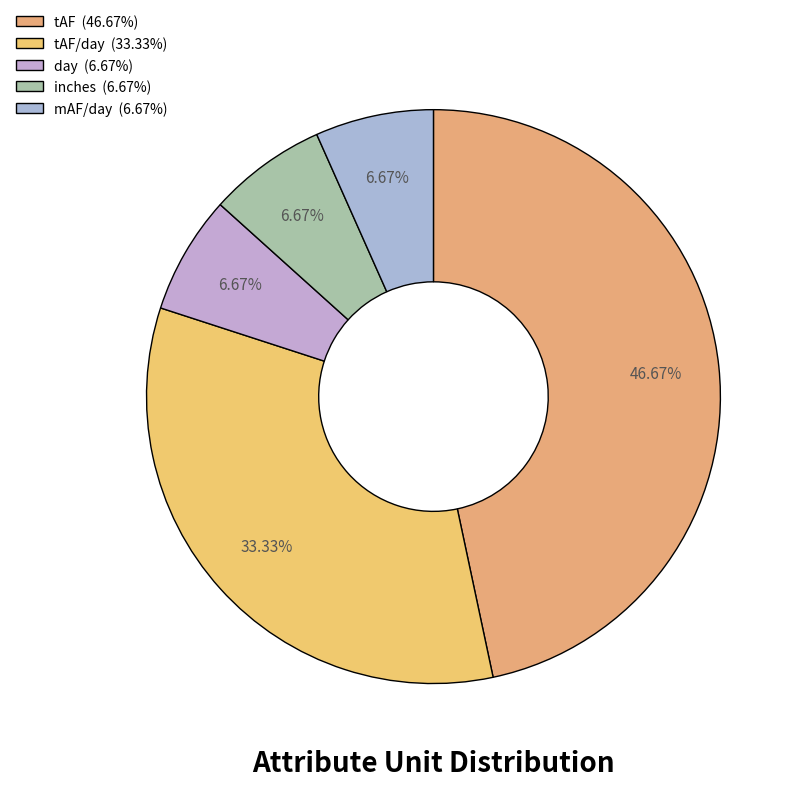

Is there a majority slice in this chart?

No